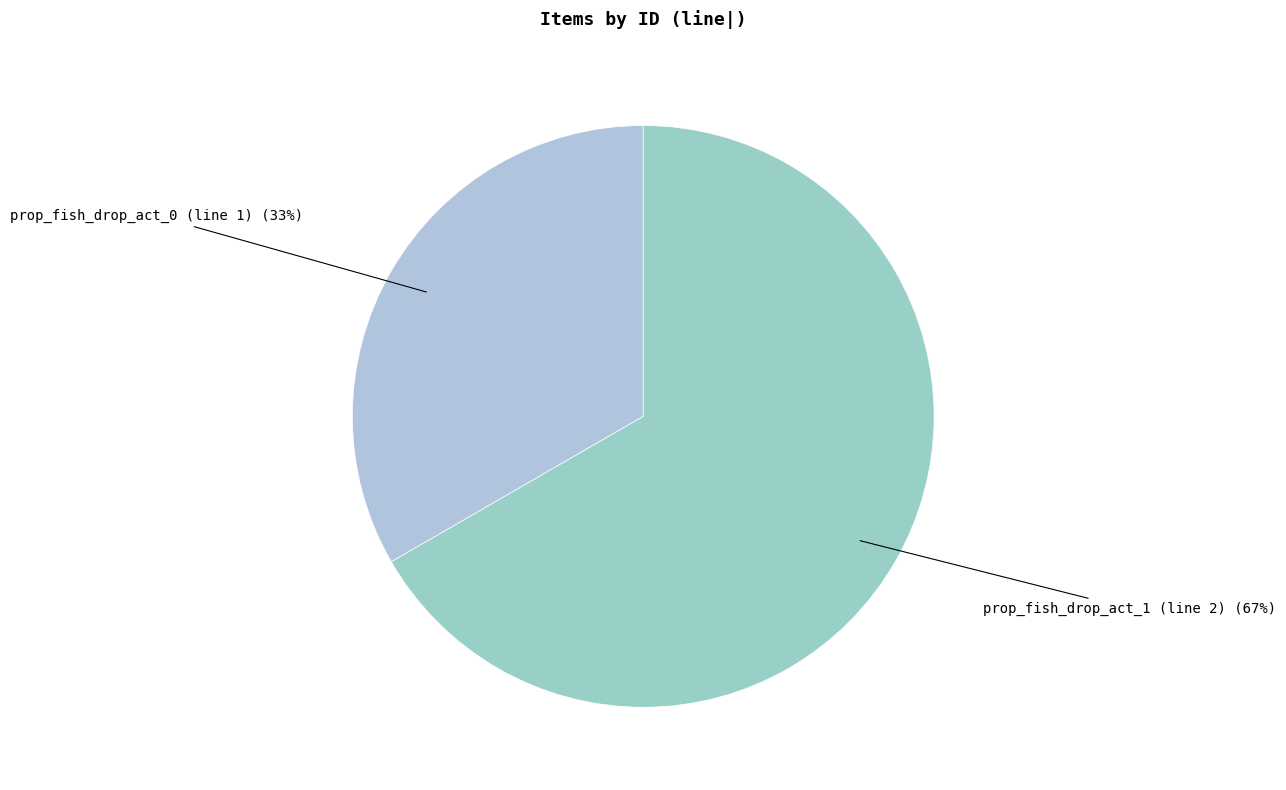

How many segments does this pie chart have?

2